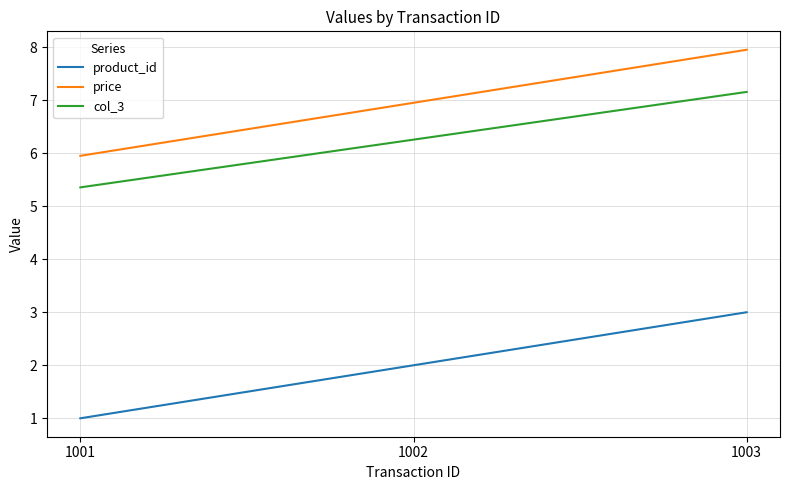

What is the difference between the maximum and minimum values in the price series?

2.0